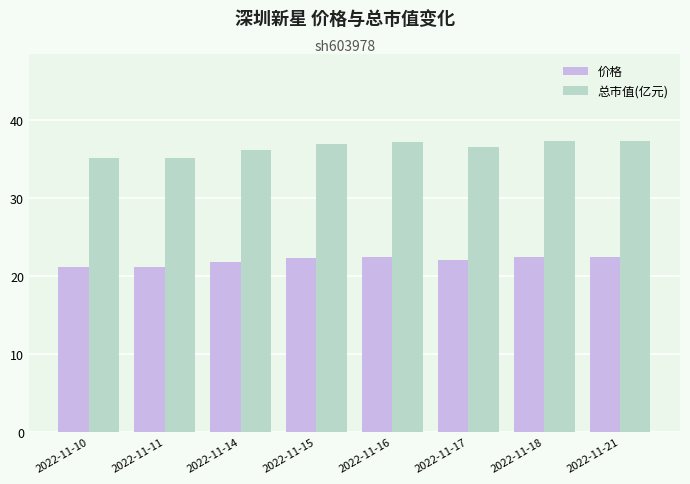

True or false: 价格 has a value of 6.5 at 2022-11-15.

False